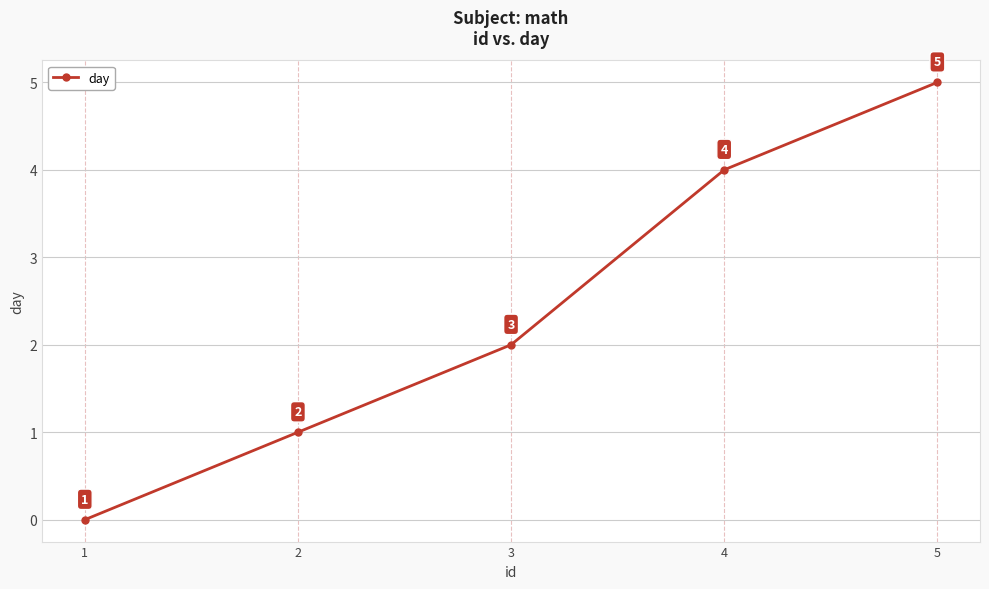

Does the chart display data point markers on the line(s)?

Yes